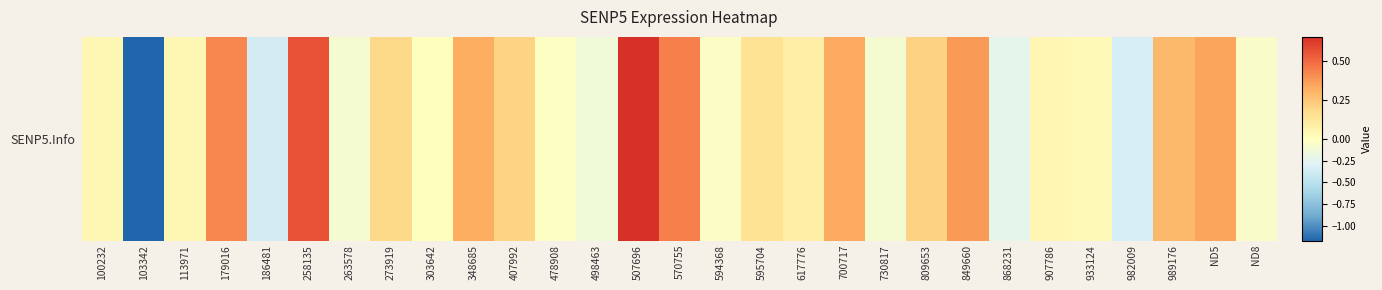

What is the greatest value displayed?

0.7